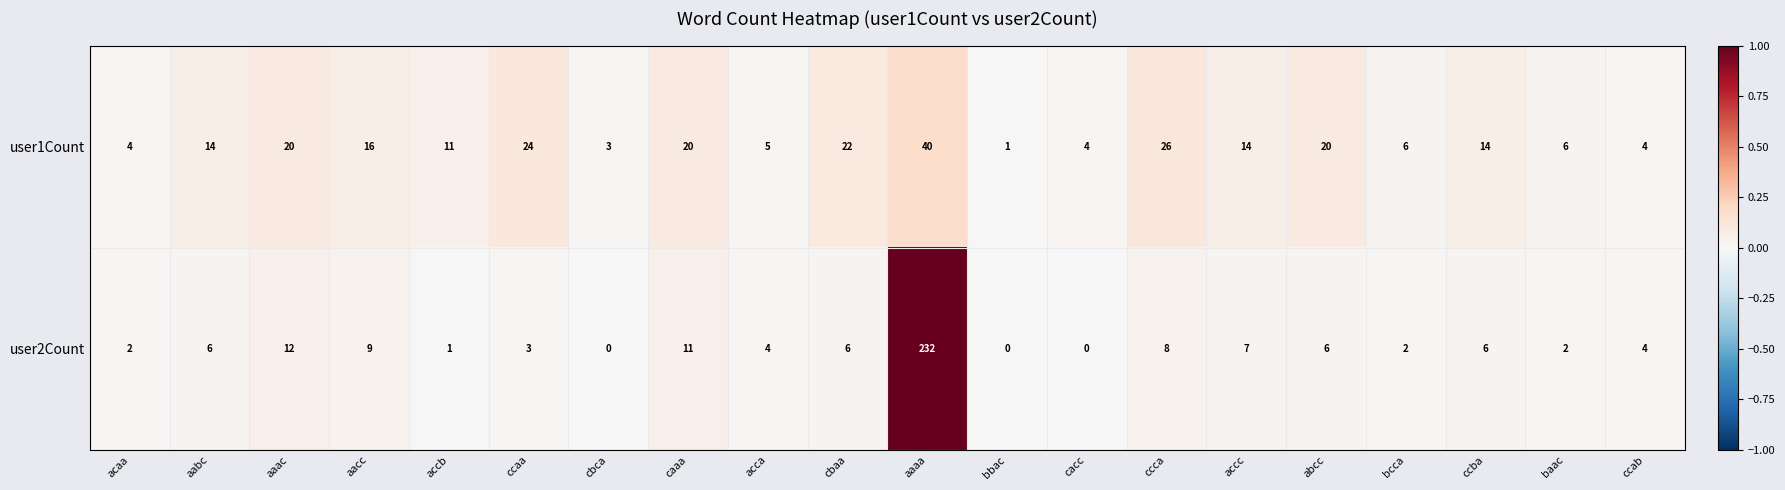

At which label is user2Count closest to 116?

aaac